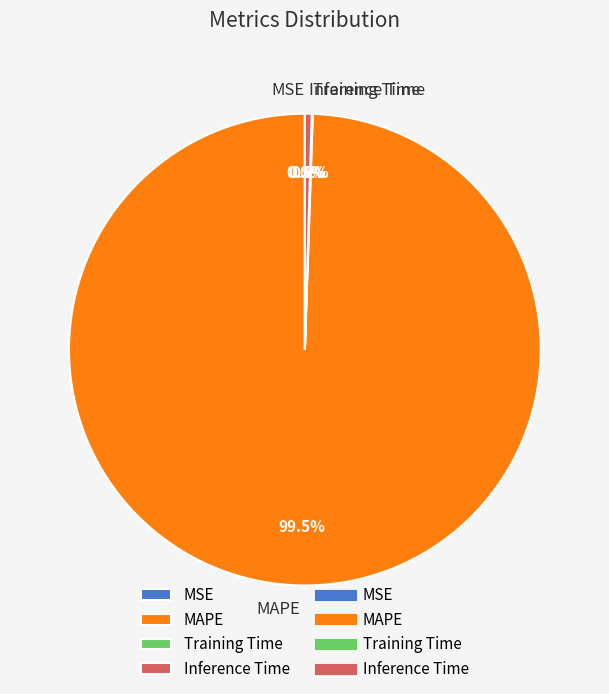

Which category has the biggest portion of the pie?

MAPE